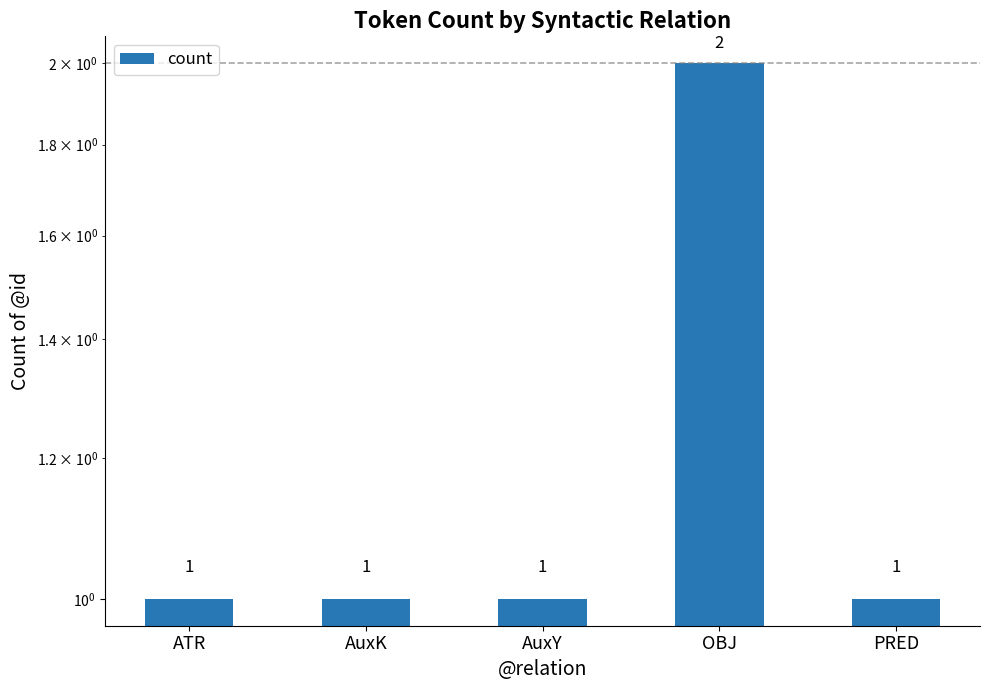

Count the number of values greater than 1.

1